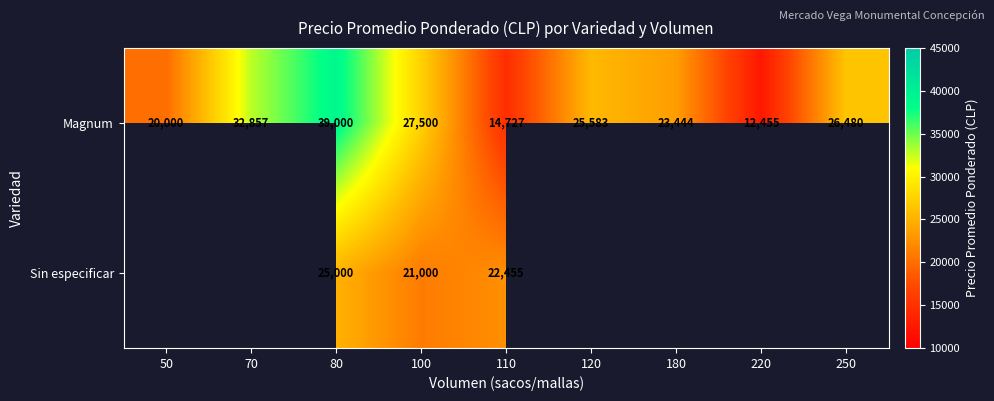

At how many categories does at least one series exceed 27441?

3